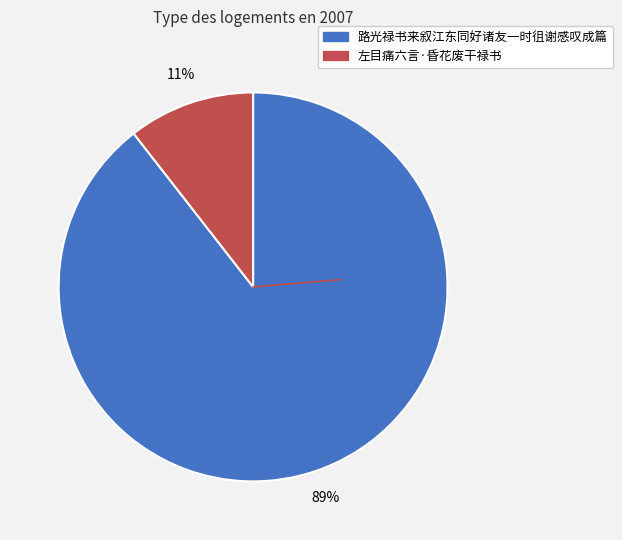

To the nearest percent, what is the average slice percentage?

50%